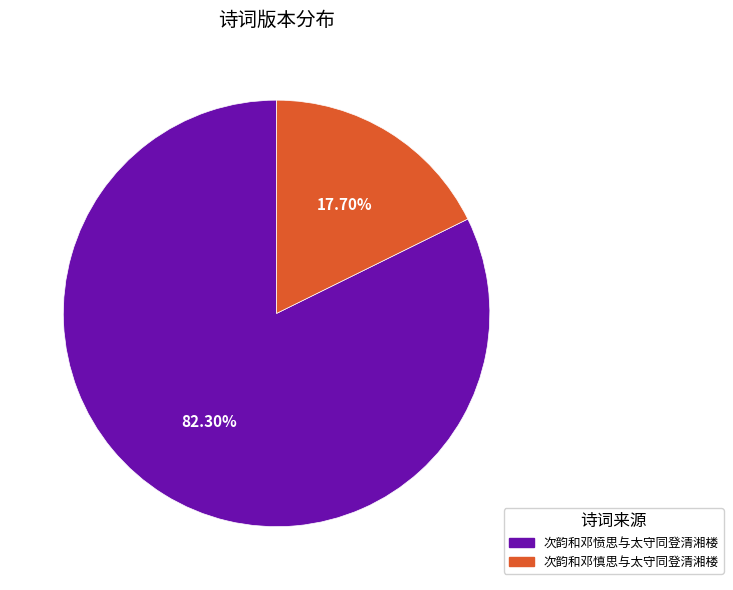

Rank the categories by value from lowest to highest.

次韵和邓慎思与太守同登清湘楼, 次韵和邓愤思与太守同登清湘楼